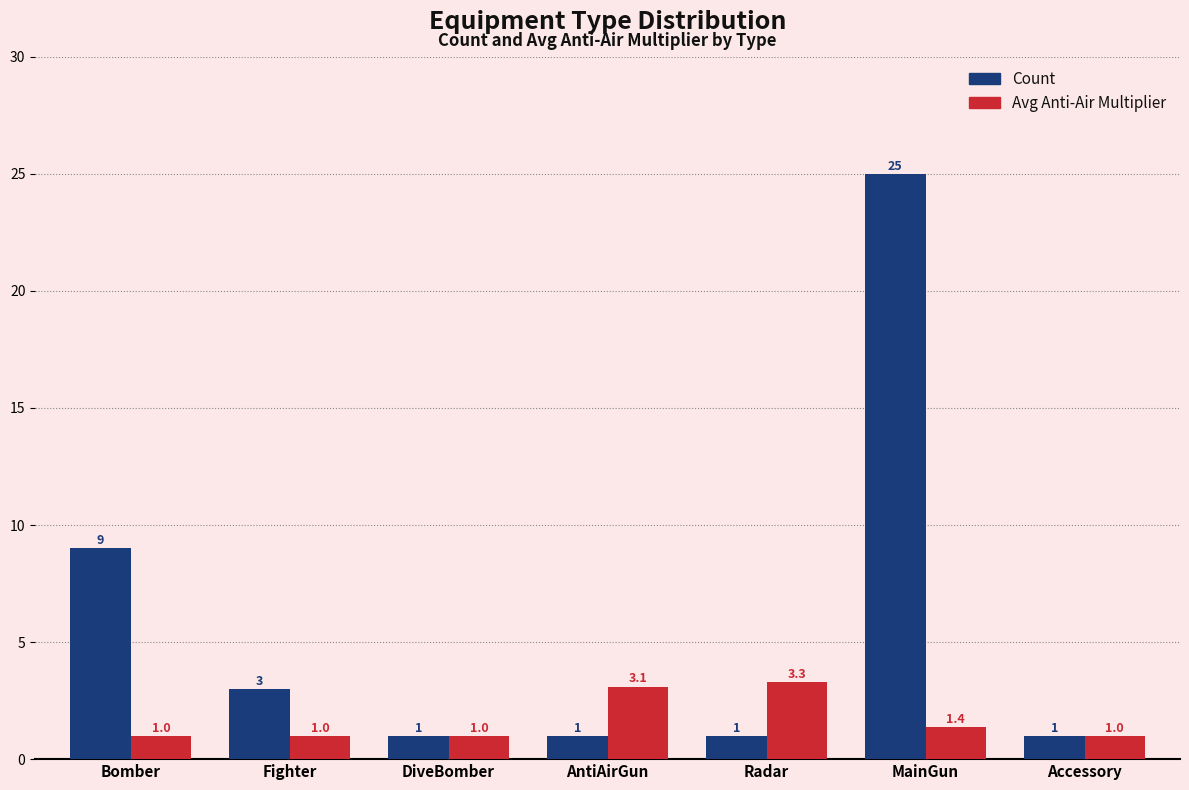

Reading right to left, list all the values displayed in this chart.

Count: Accessory=1.0	MainGun=25.0	Radar=1.0	AntiAirGun=1.0	DiveBomber=1.0	Fighter=3.0	Bomber=9.0
Avg Anti-Air Multiplier: Accessory=1.0	MainGun=1.4	Radar=3.3	AntiAirGun=3.1	DiveBomber=1.0	Fighter=1.0	Bomber=1.0